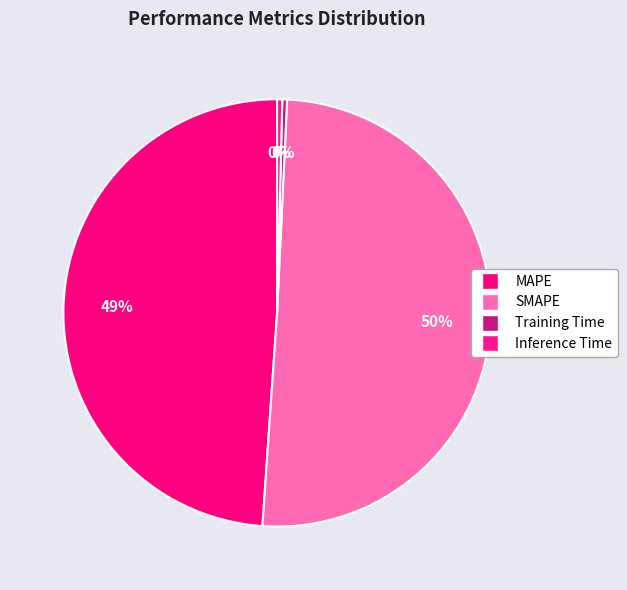

What is the majority slice?

SMAPE